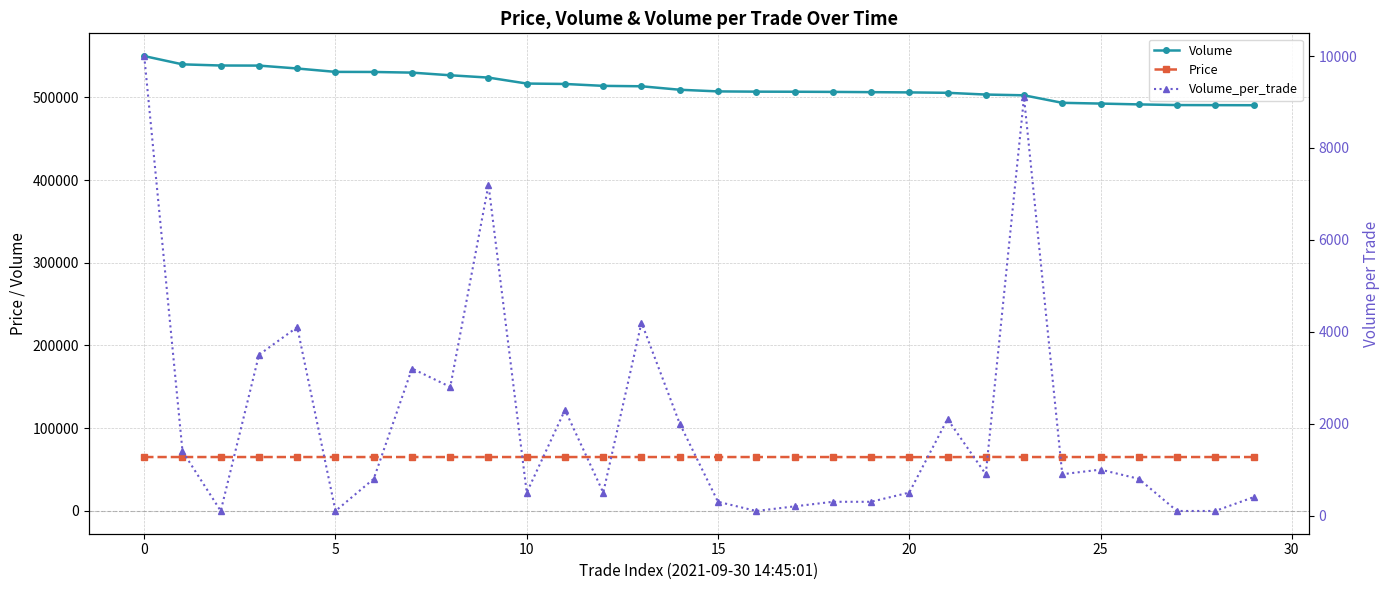

Which category has the lowest value across all series?

5